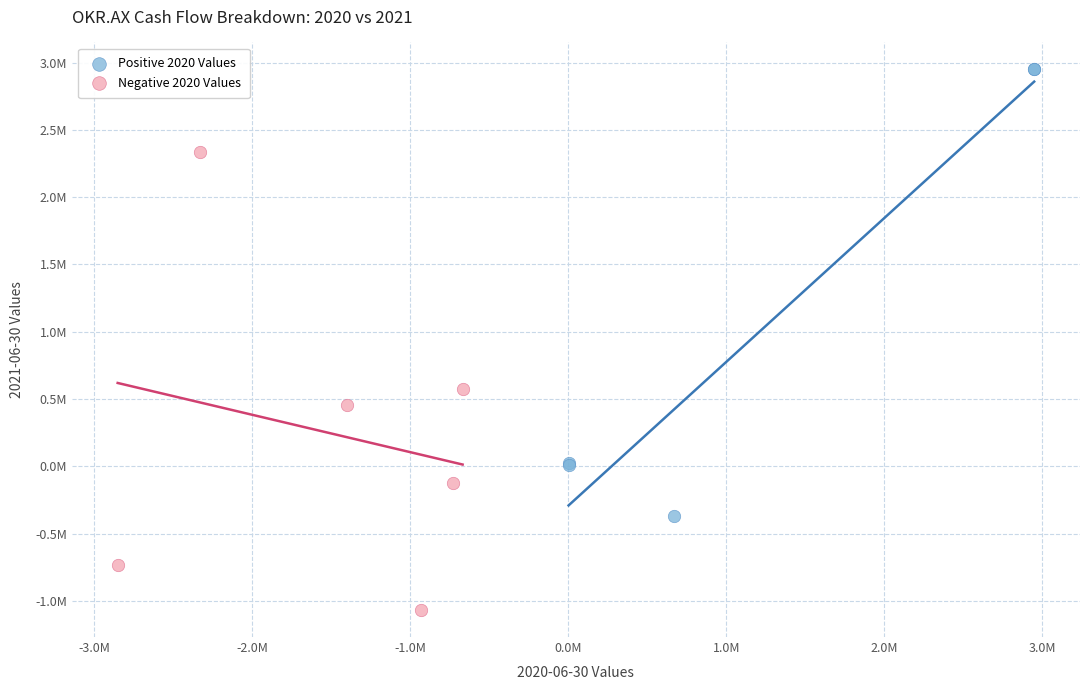

What are all the series names shown in the legend?

Positive 2020 Values, Negative 2020 Values